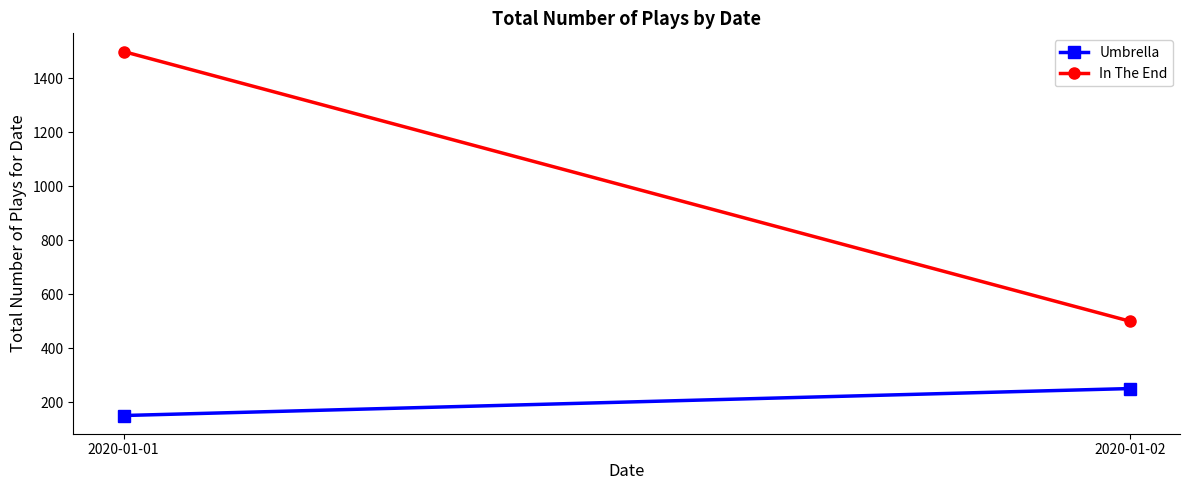

What is the difference between the highest and lowest values at 2020-01-02?

250